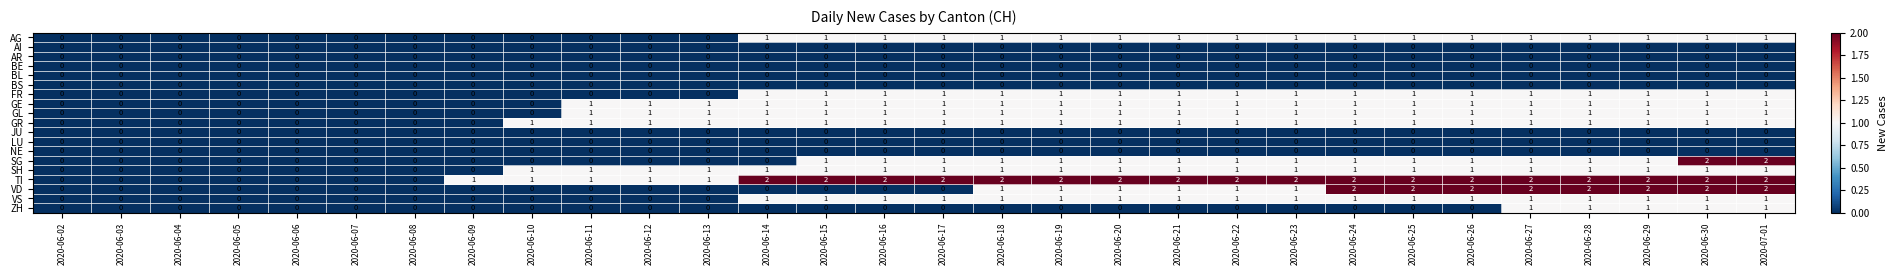

Count the GR values in the range 0 to 1.

30